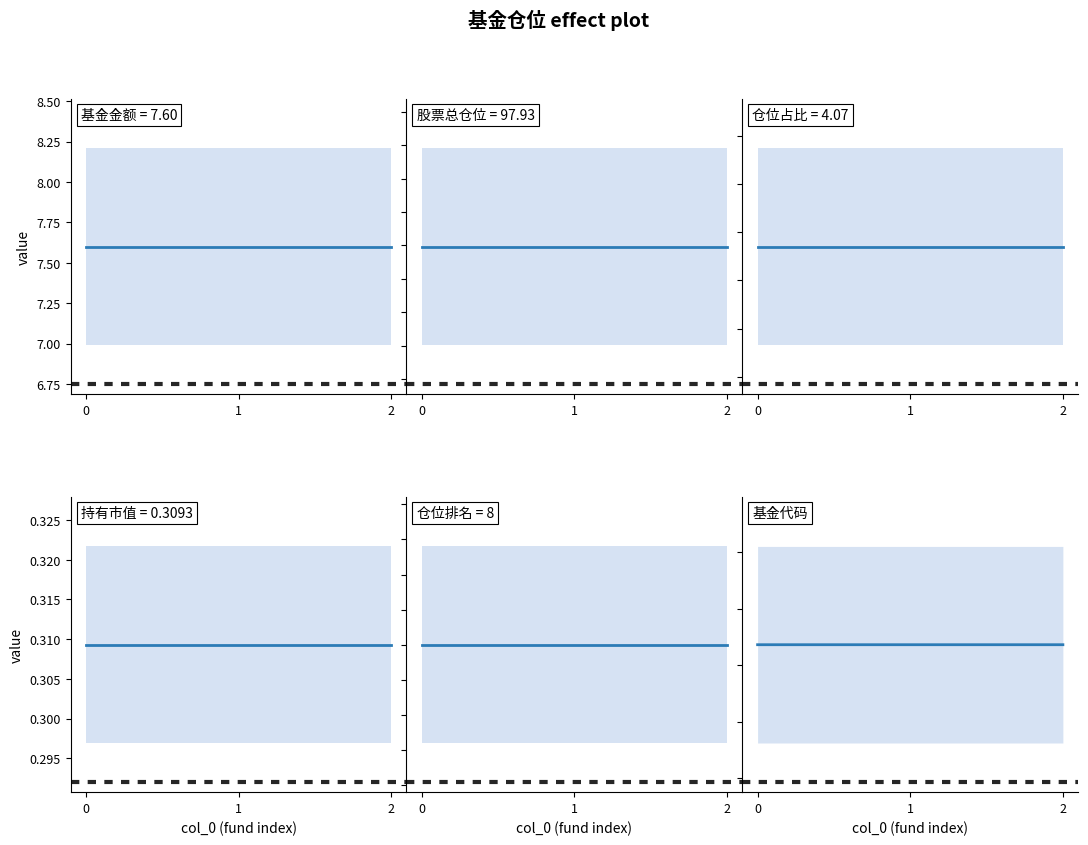

Does the chart have visible grid lines?

No